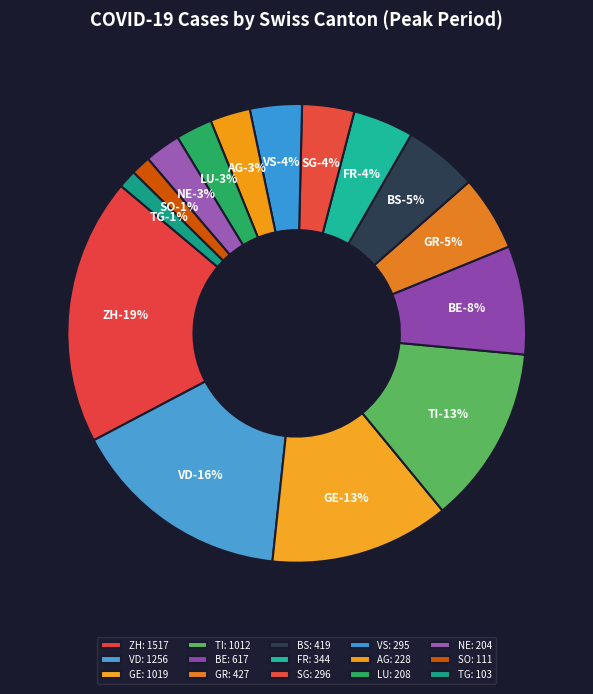

How many slices are in this pie chart?

15